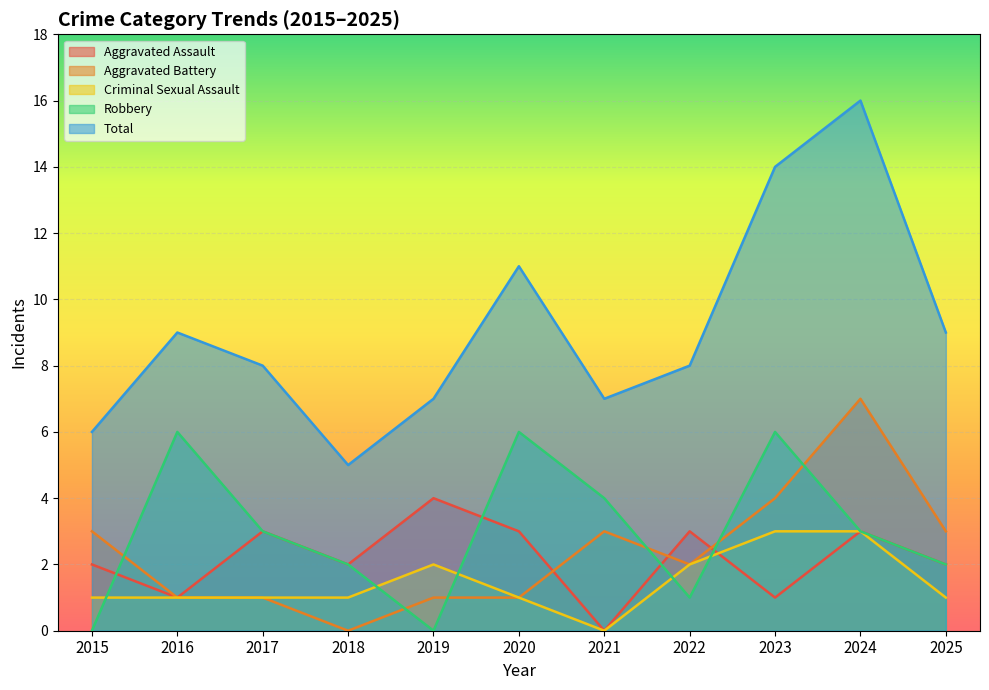

What is the total value across all series at 2016?

18